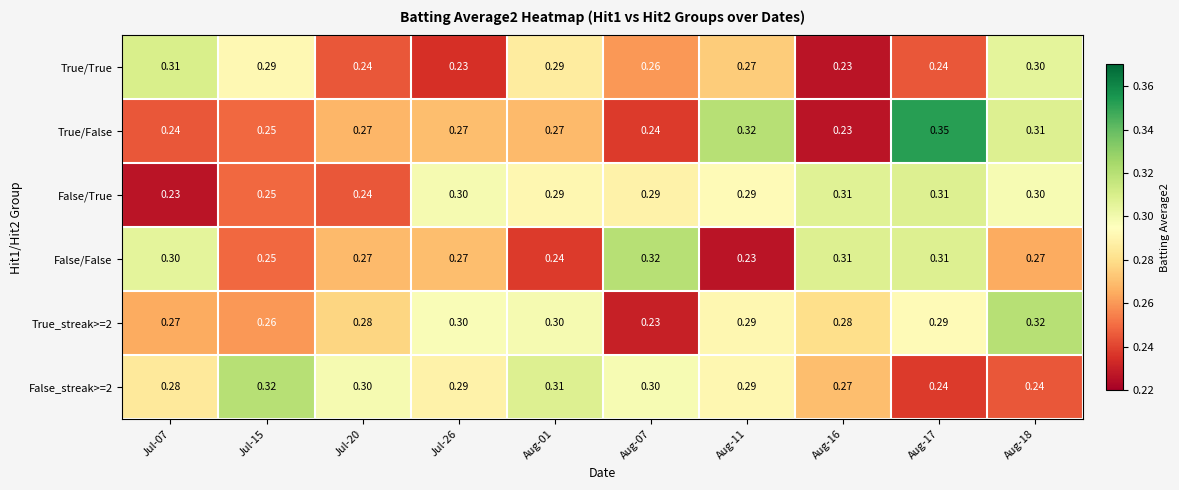

Which series has the widest spread of values?

True/False